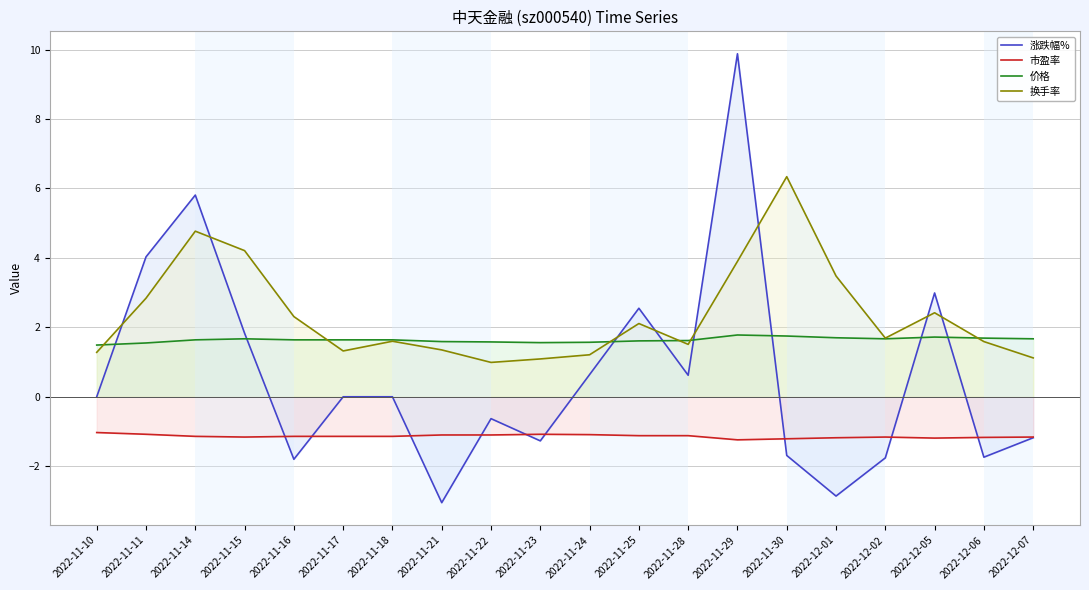

Where is 涨跌幅% nearest to the value 3?

2022-12-05